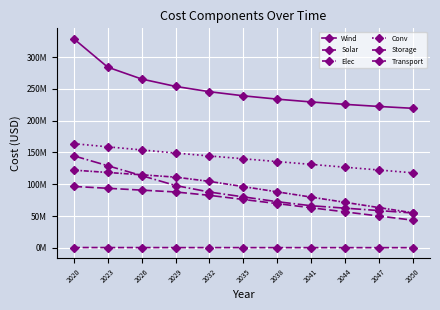

True or false: Transport and Conv intersect in this chart.

False